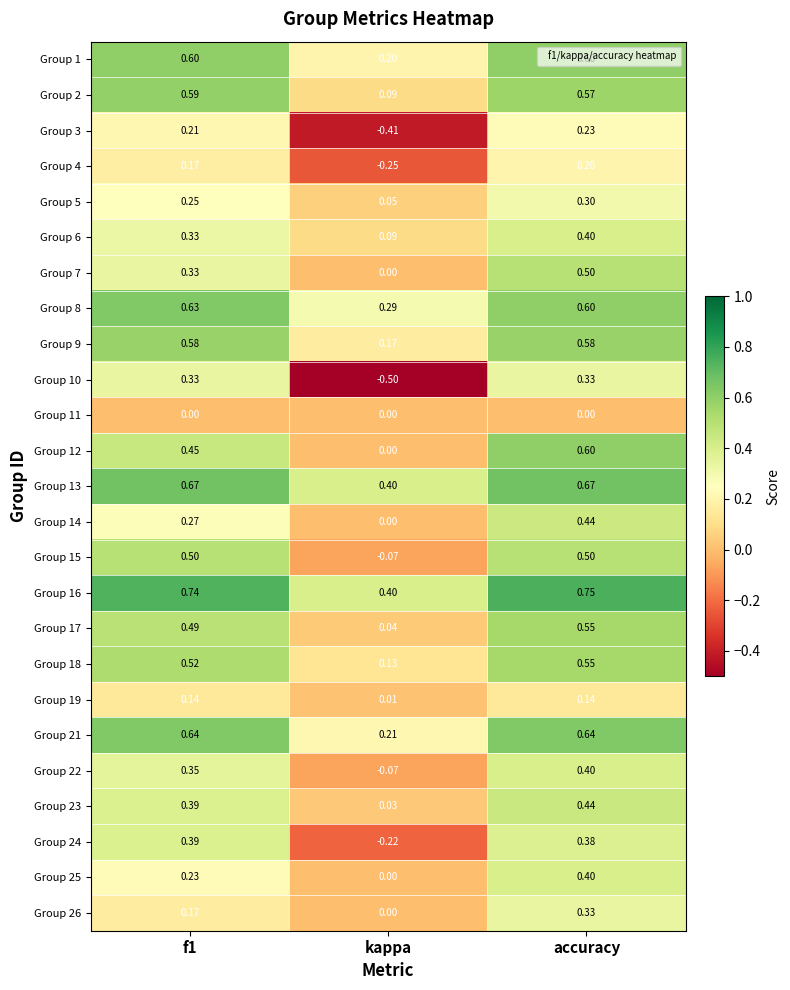

Which label corresponds to the largest value in the chart?

accuracy